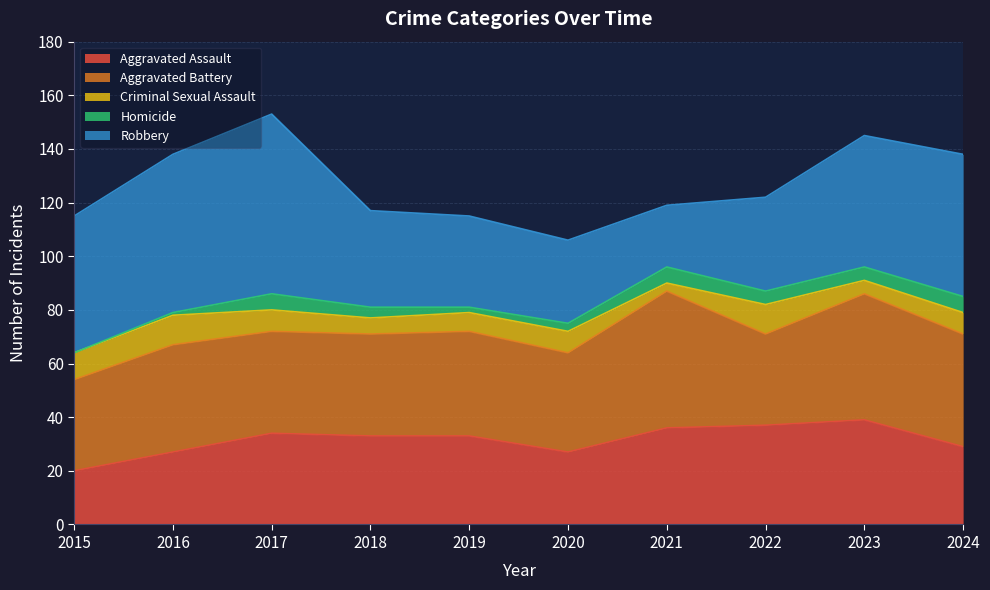

Reading left to right, transcribe all the data shown in this chart.

Aggravated Assault: 2015=20	2016=27	2017=34	2018=33	2019=33	2020=27	2021=36	2022=37	2023=39	2024=29
Aggravated Battery: 2015=34	2016=40	2017=38	2018=38	2019=39	2020=37	2021=51	2022=34	2023=47	2024=42
Criminal Sexual Assault: 2015=10	2016=11	2017=8	2018=6	2019=7	2020=8	2021=3	2022=11	2023=5	2024=8
Homicide: 2015=0	2016=1	2017=6	2018=4	2019=2	2020=3	2021=6	2022=5	2023=5	2024=6
Robbery: 2015=51	2016=59	2017=67	2018=36	2019=34	2020=31	2021=23	2022=35	2023=49	2024=53